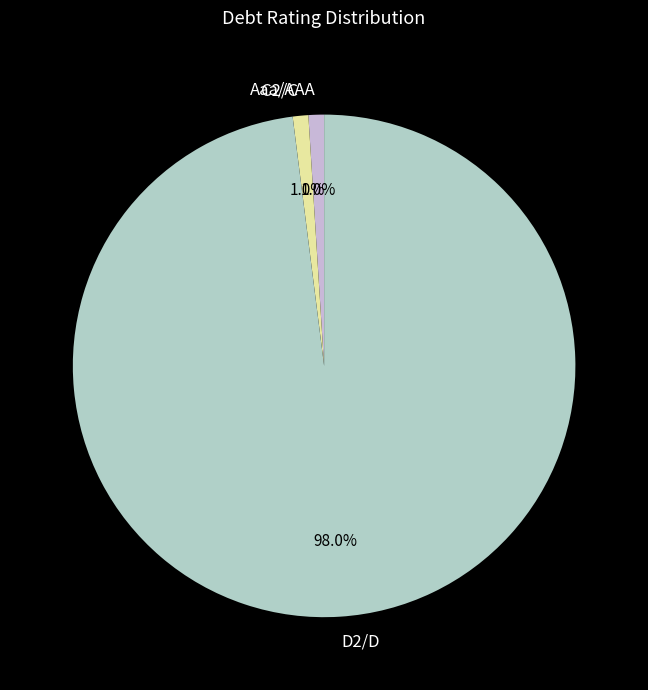

What percentage is the D2/D slice, to the nearest percent?

98%